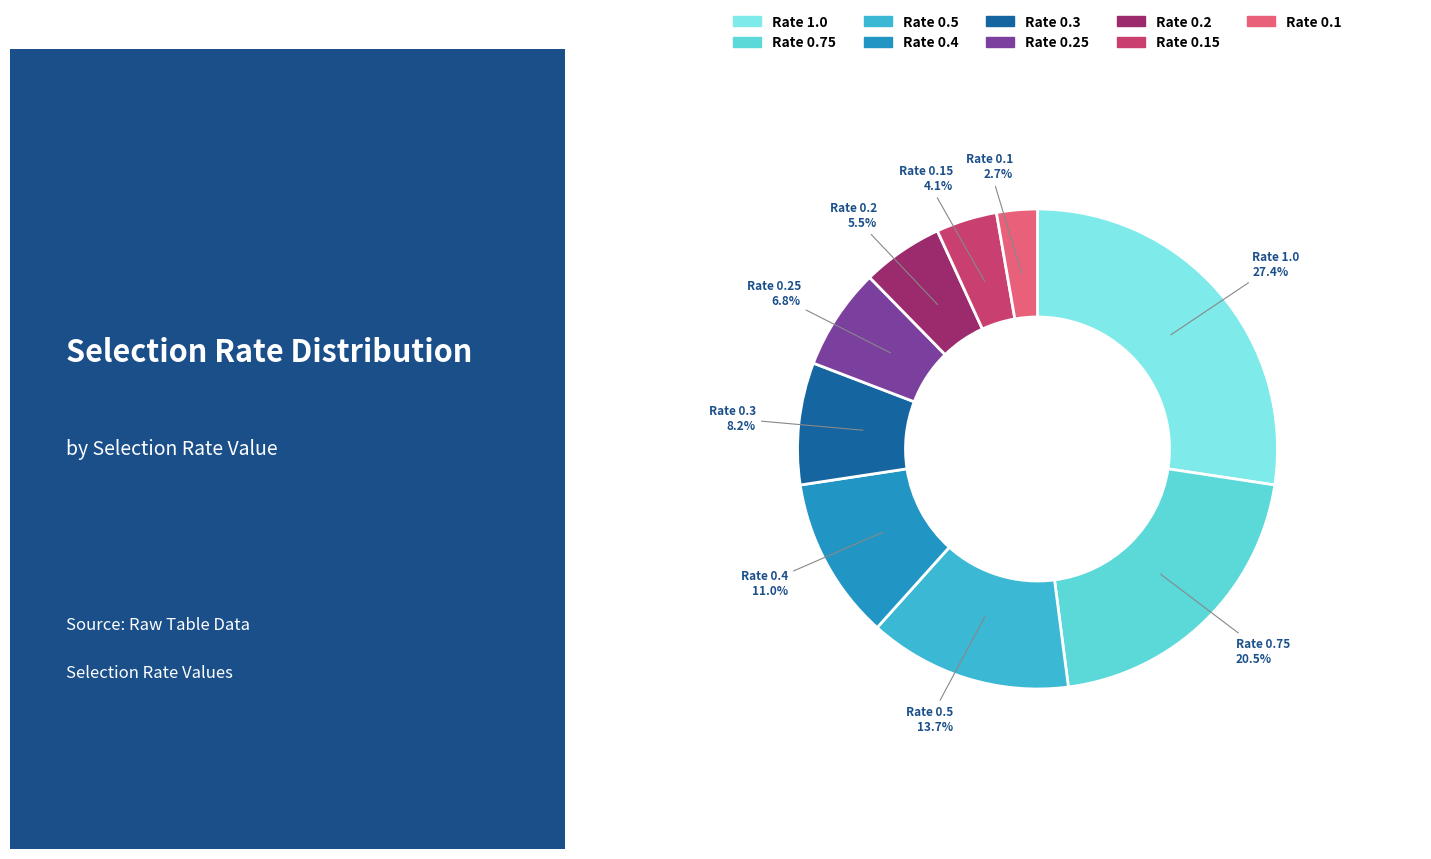

Which has a higher value, Rate 0.25 or Rate 0.5?

Rate 0.5